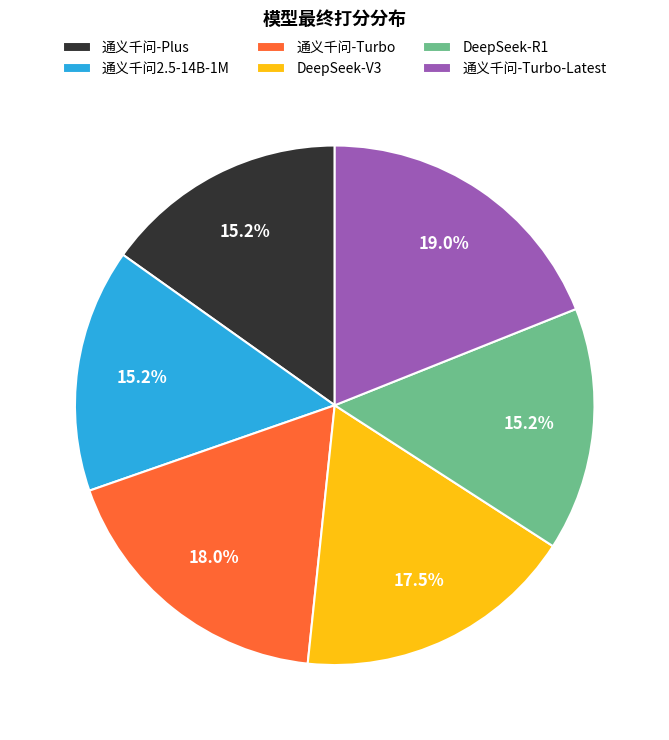

Does 通义千问2.5-14B-1M represent more than half of the total?

No